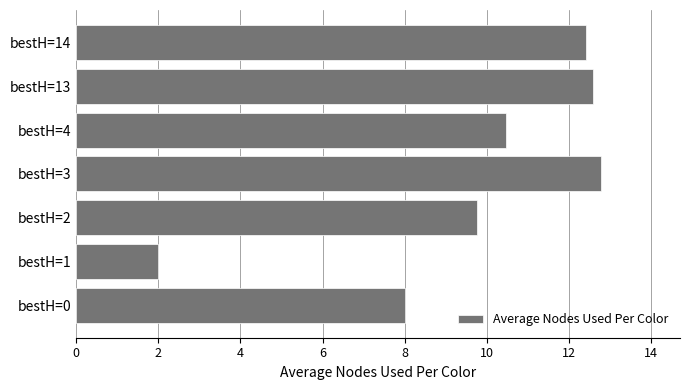

At which label is the value closest to 7?

bestH=0